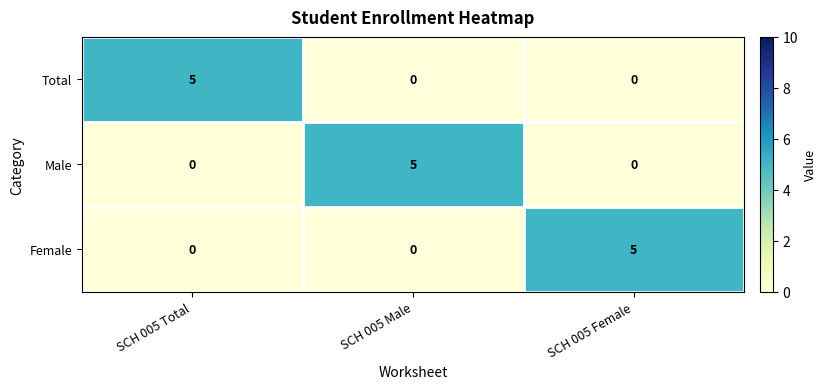

What is the spread (max minus min) of values at SCH 005 Male?

5